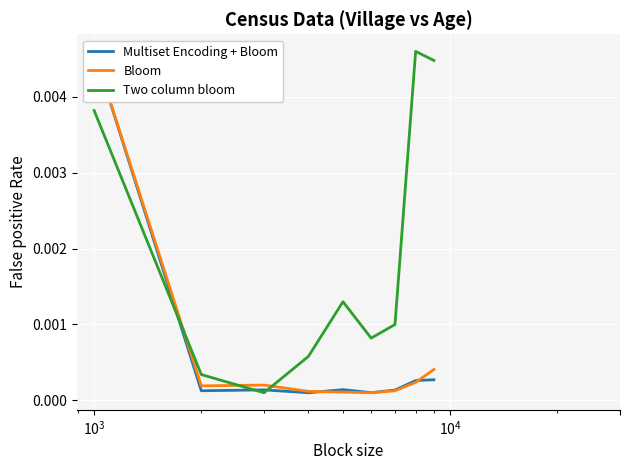

True or false: Bloom has more than 2 points higher than both neighbors.

False